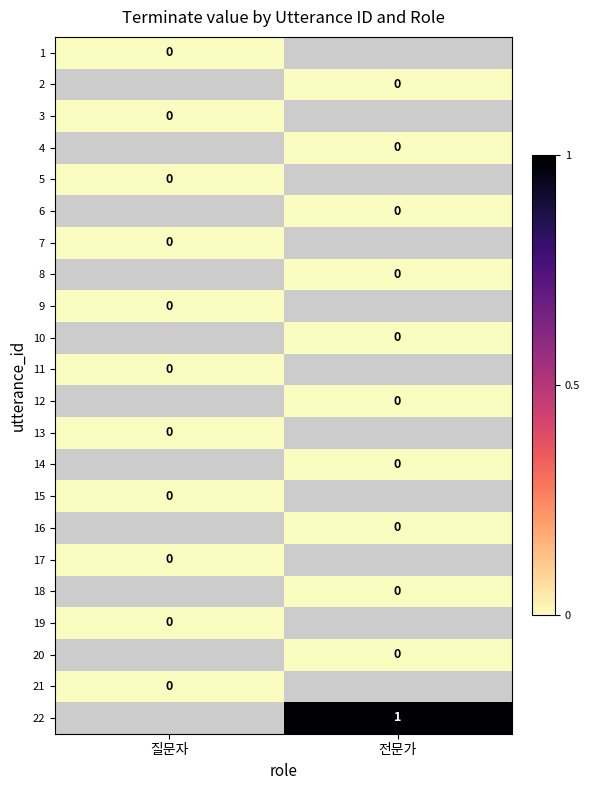

Rank the series by their maximum value, from lowest to highest.

1, 2, 3, 4, 5, 6, 7, 8, 9, 10, 11, 12, 13, 14, 15, 16, 17, 18, 19, 20, 21, 22